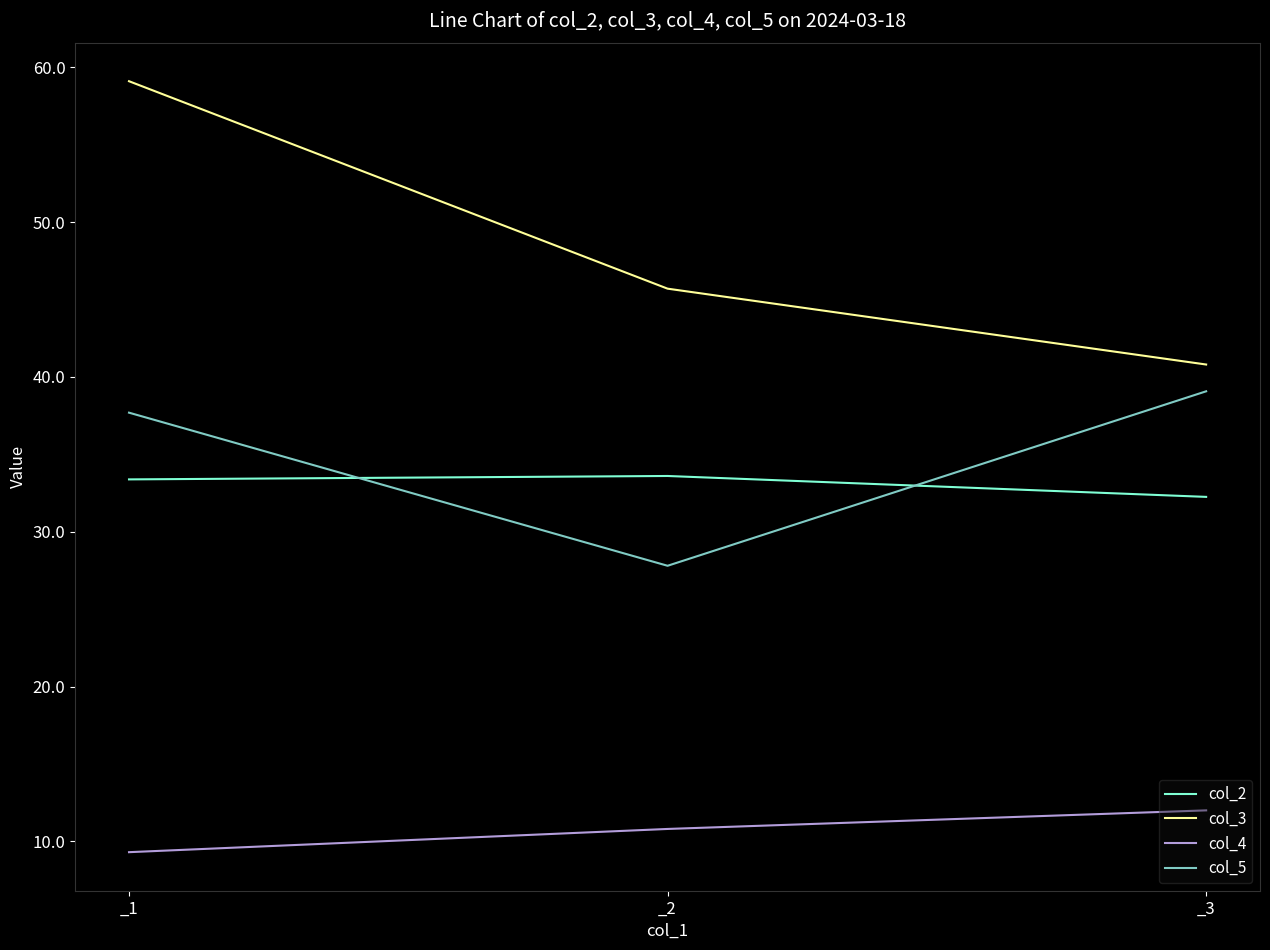

True or false: col_3 has a value of 40.8 at _3.

True